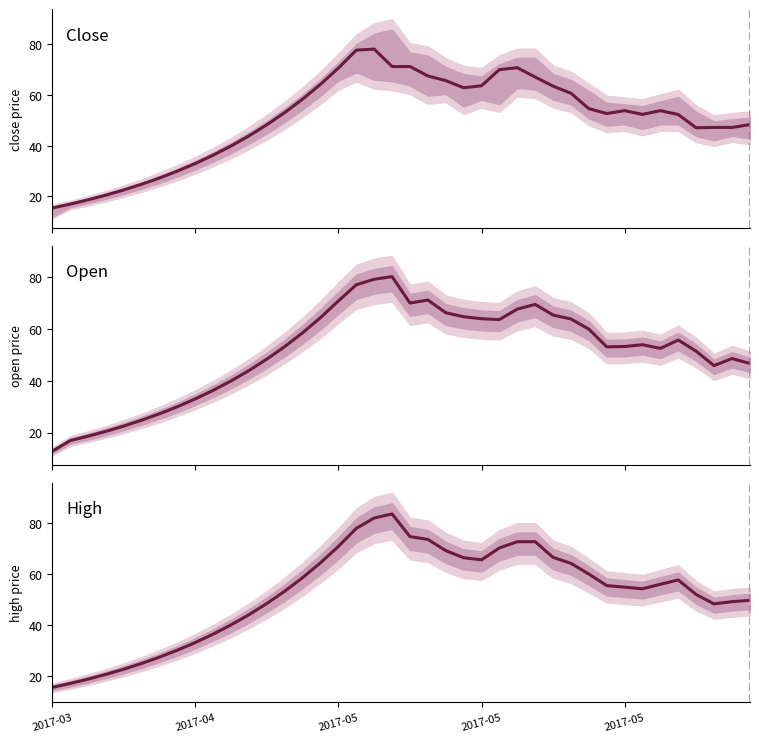

List the series in order of their overall mean, highest first.

high, open, close